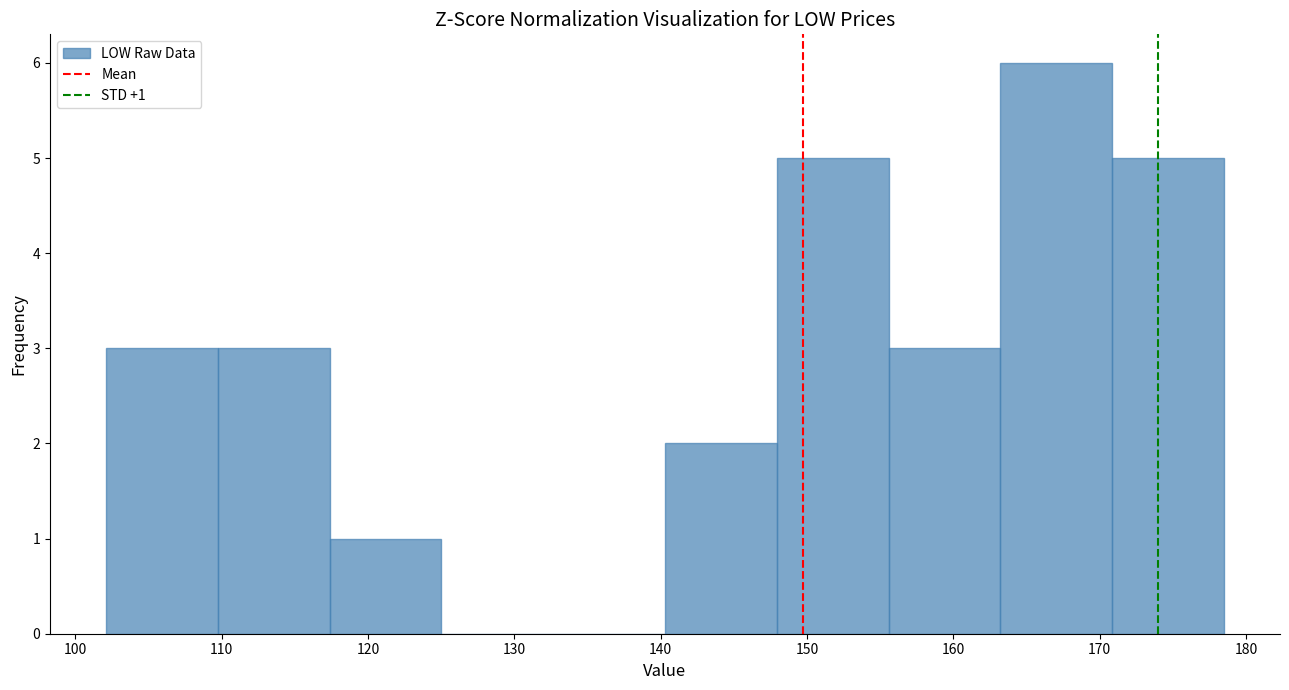

Which range on the x-axis has the tallest bar?

163 to 171